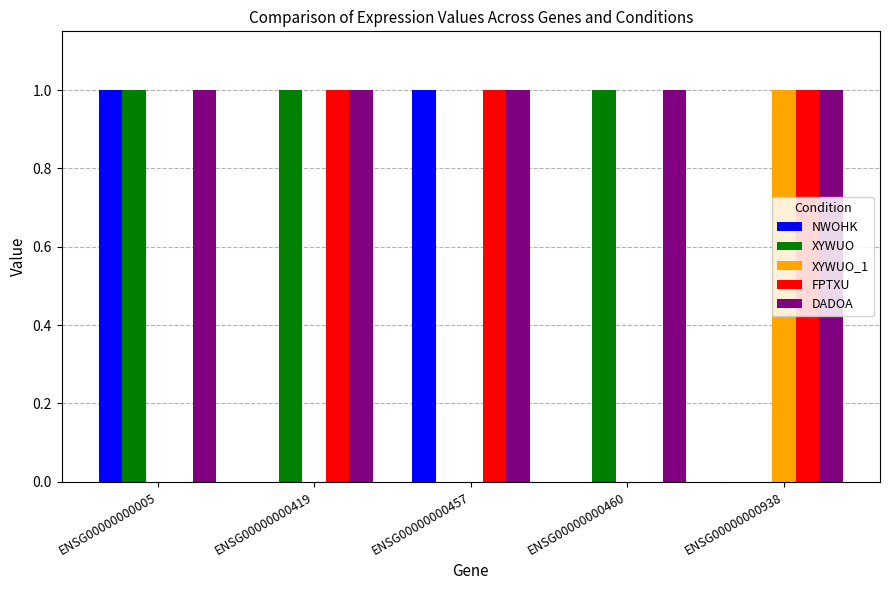

What is the total value across all series at ENSG00000000457?

3